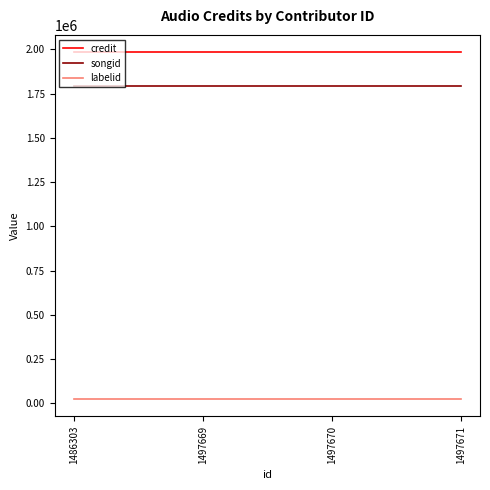

True or false: songid and labelid cross at least once.

False